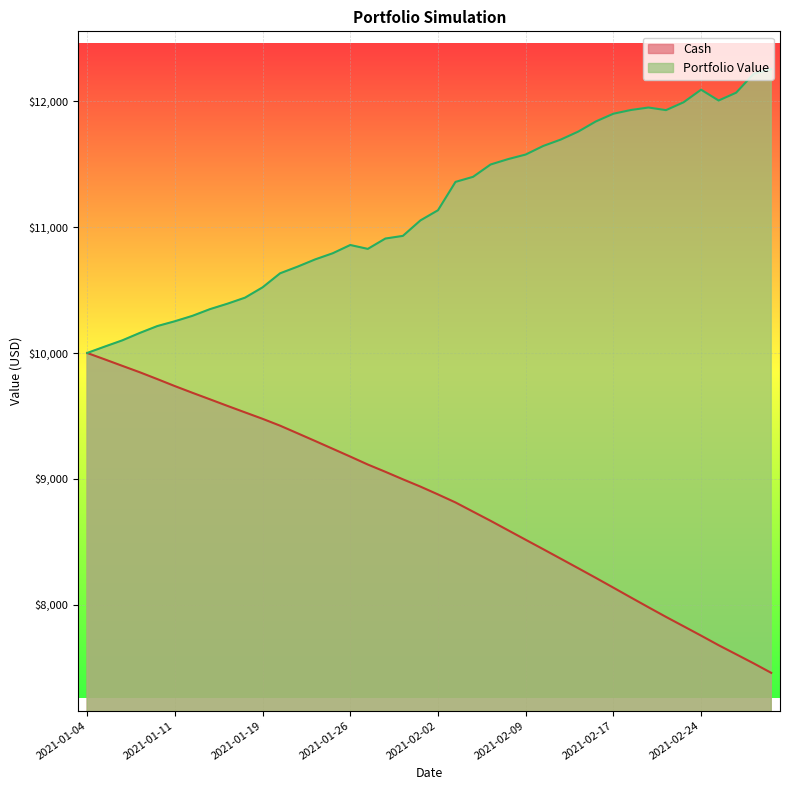

How many values in the Cash series exceed 8938?

20